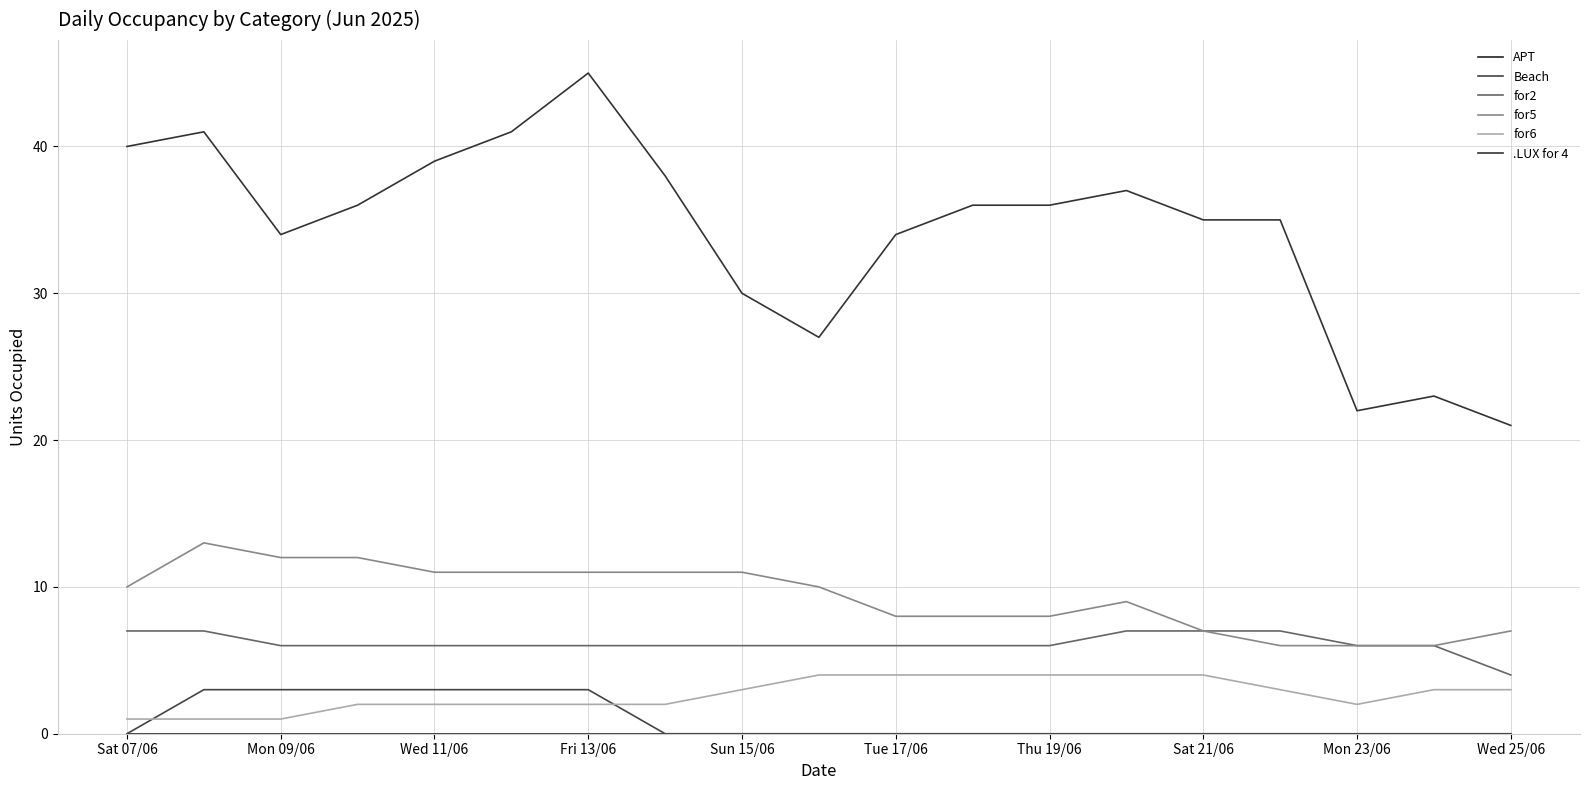

Count the for2 values in the range 6 to 7.

18